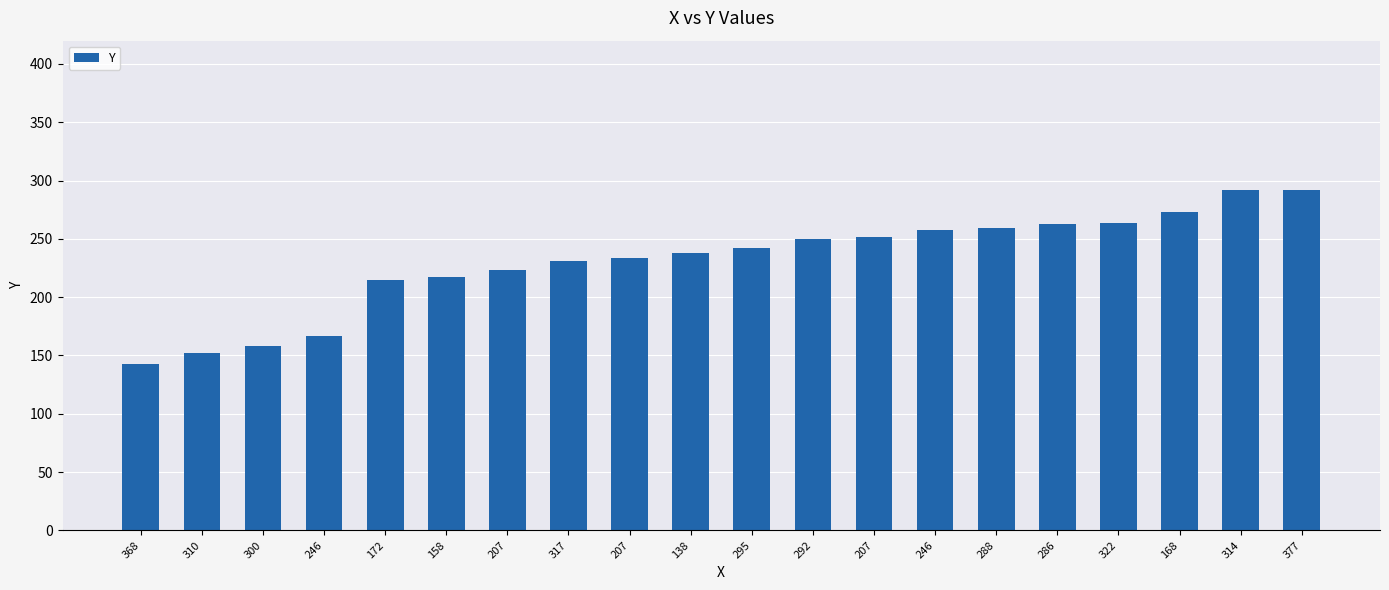

How many series are shown in this chart?

1